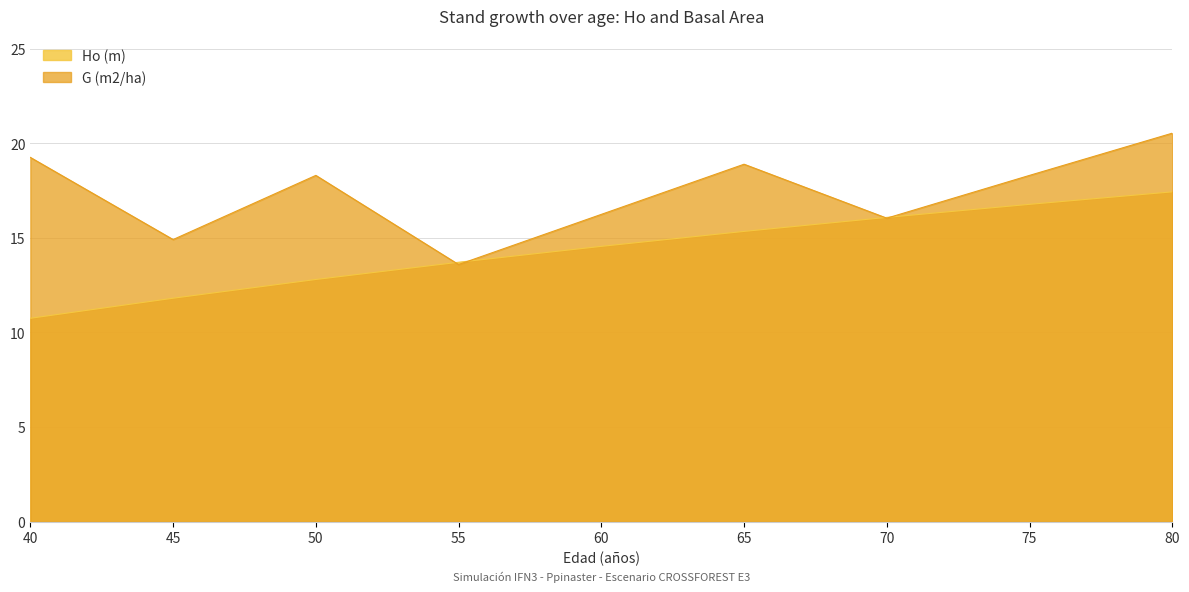

Between 40 and 55, which series saw the biggest shift?

G (m2/ha)